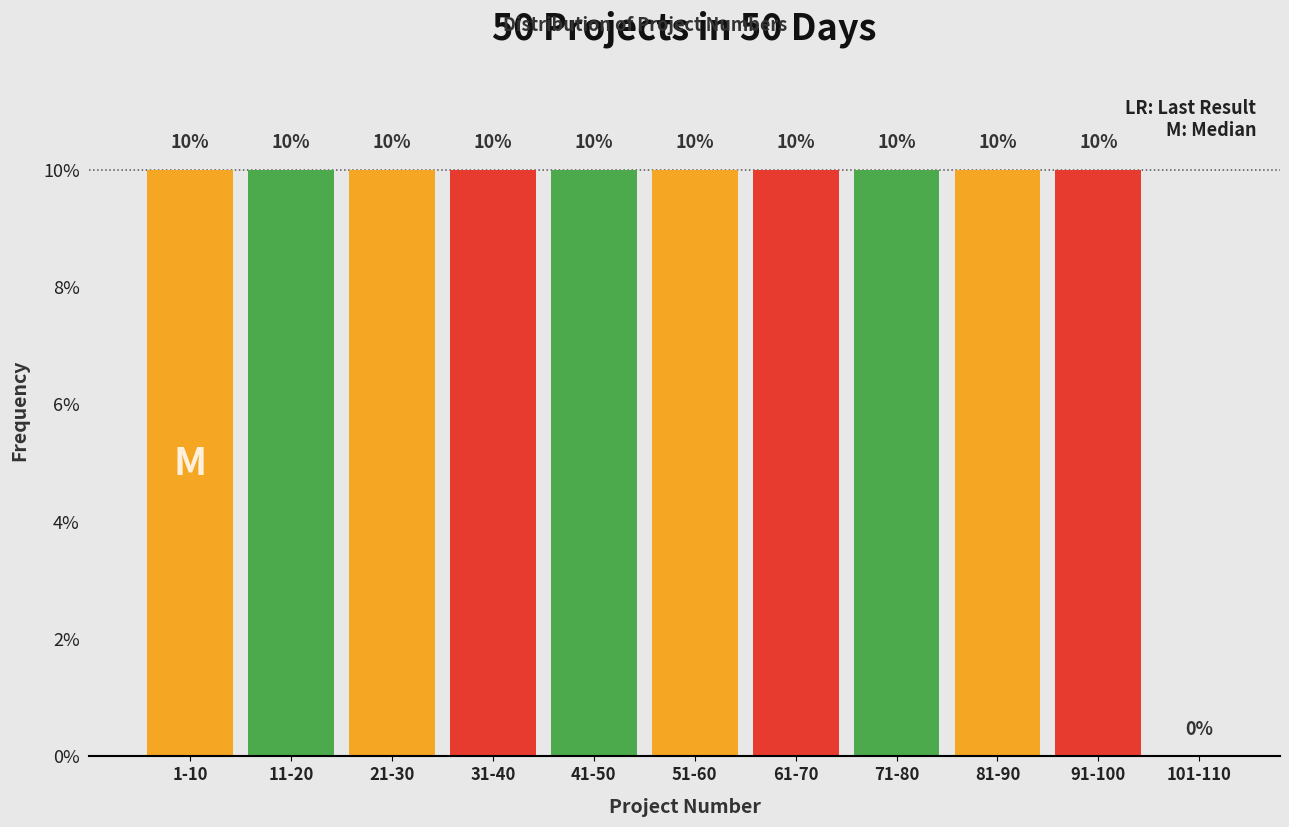

Reading left to right, transcribe all the data shown in this chart.

1-10=10	11-20=10	21-30=10	31-40=10	41-50=10	51-60=10	61-70=10	71-80=10	81-90=10	91-100=10	101-110=0